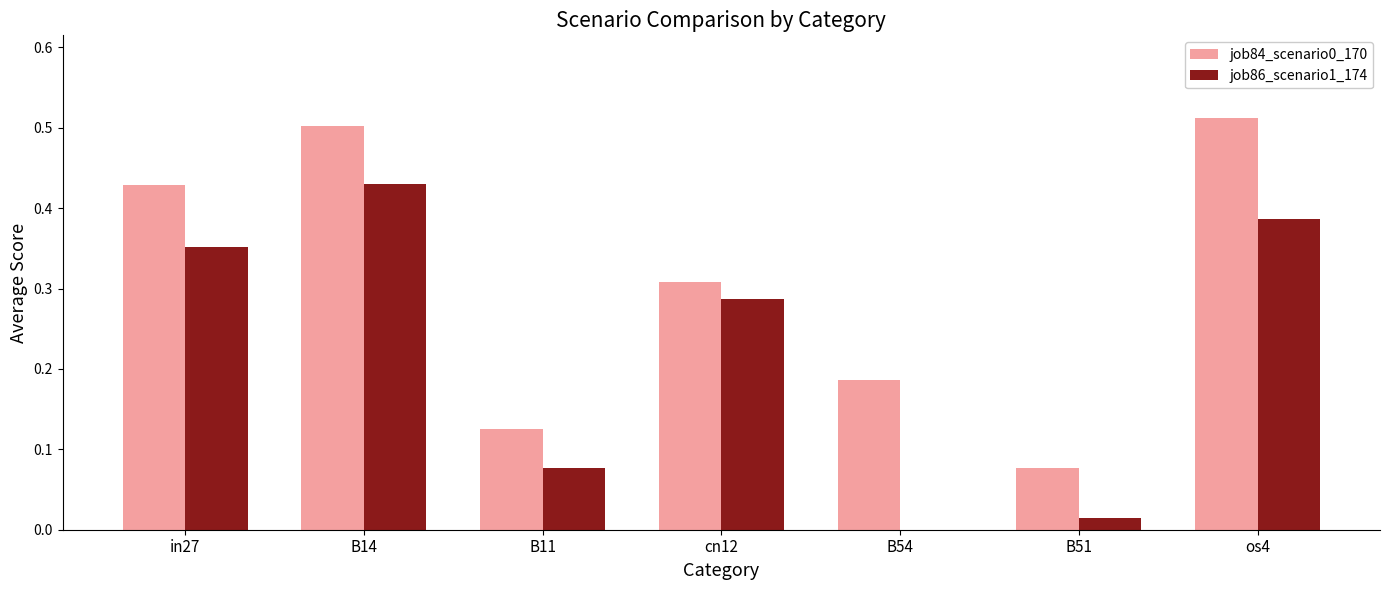

Is the value of job84_scenario0_170 at B11 greater than the value of job86_scenario1_174 at B51?

Yes